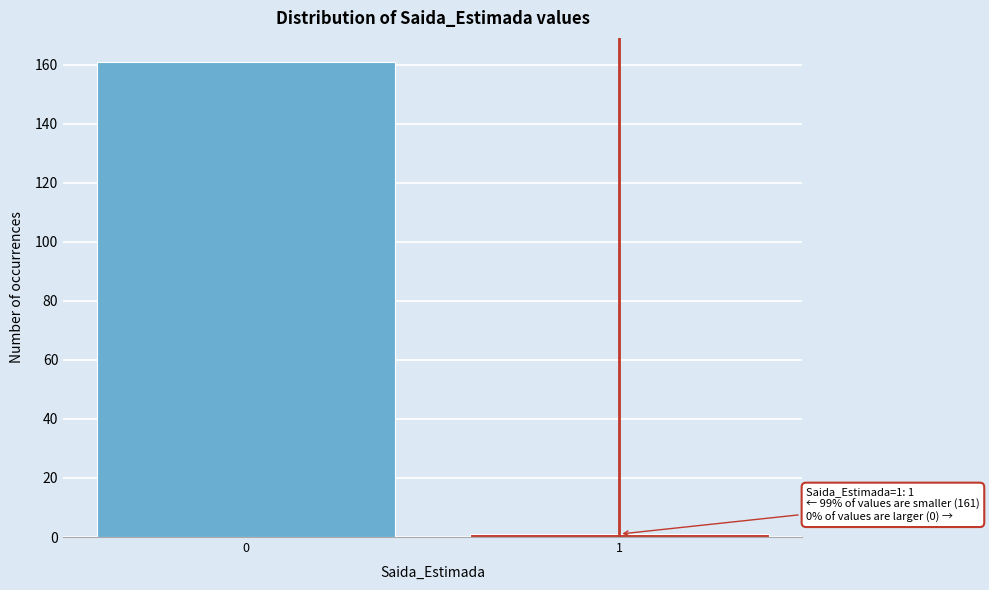

Reading left to right, what are all the values shown in this chart?

0=161	1=1